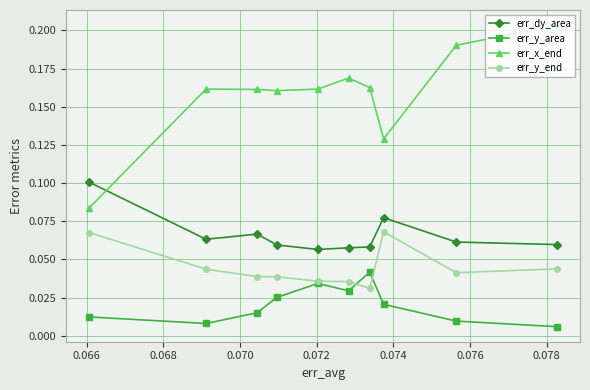

What are all the series names shown in the legend?

err_dy_area, err_y_area, err_x_end, err_y_end